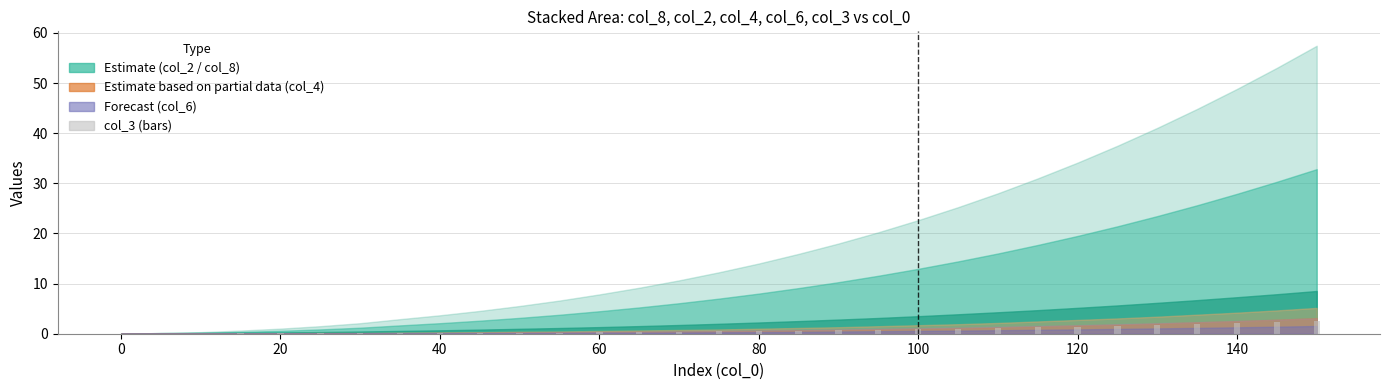

What is the sum of all values?

23.6